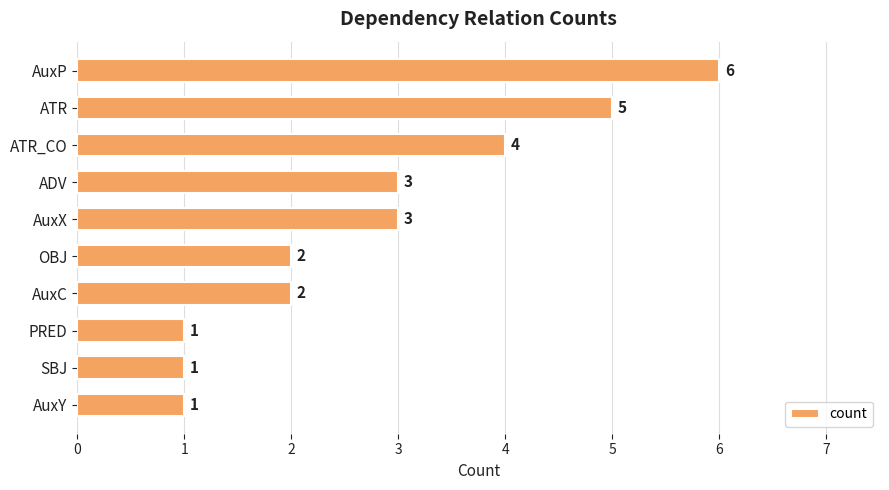

What is the difference between the second highest and second lowest values?

4